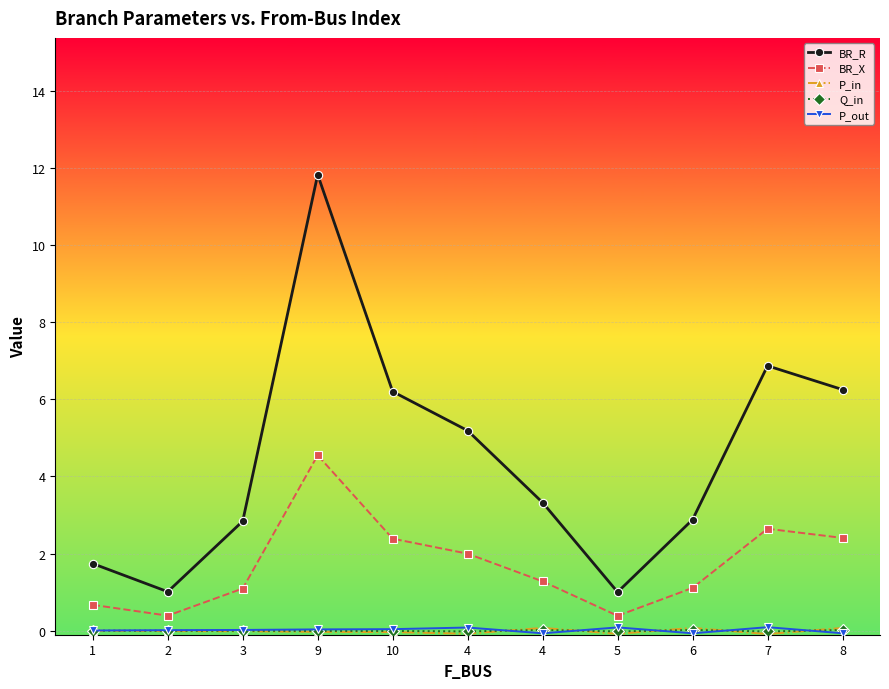

Is the value of P_out at 9 greater than the value of P_in at 7?

Yes